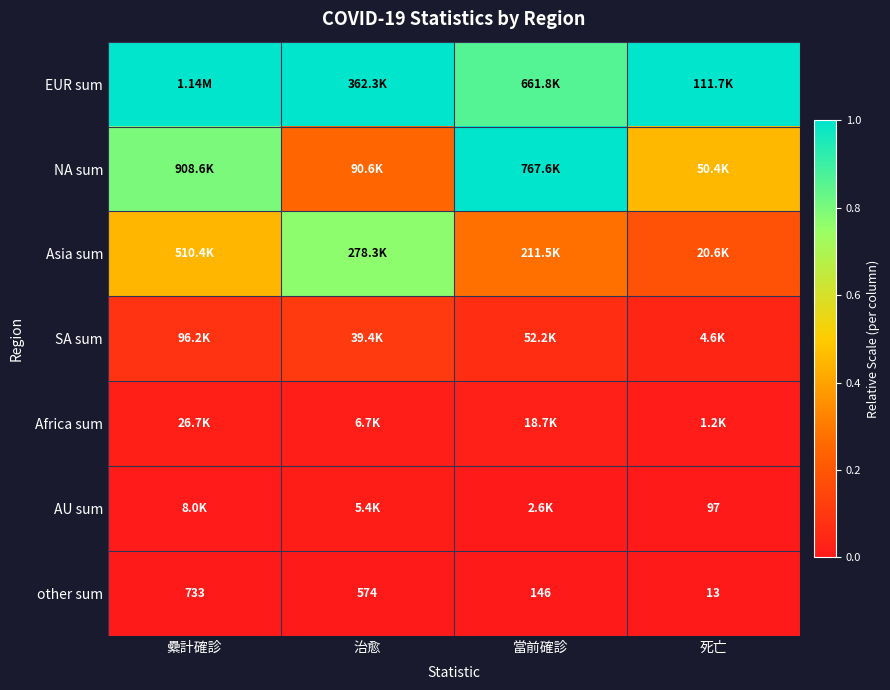

Count the Asia sum values in the range 0 to 1.

4